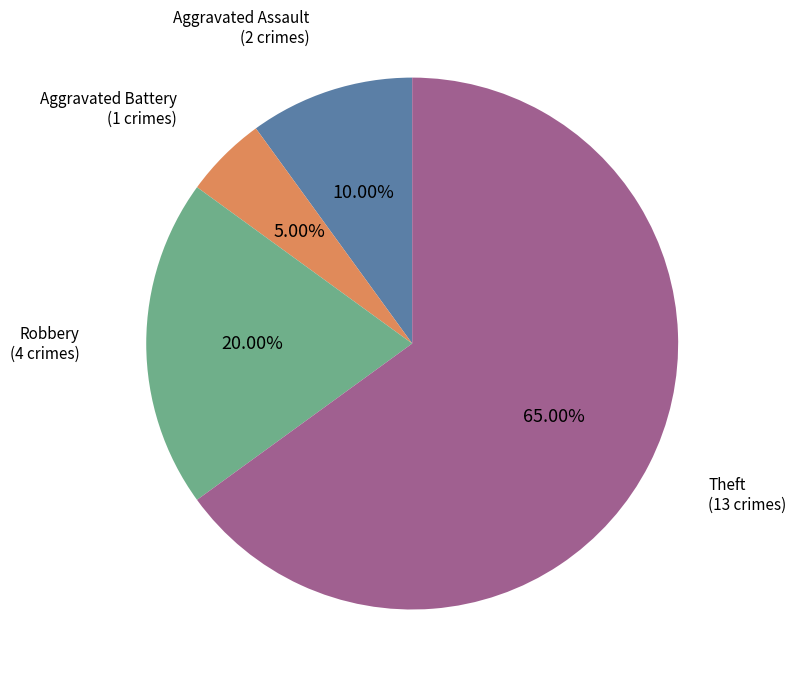

To the nearest percent, what percentage of the pie is Aggravated Battery?

5%